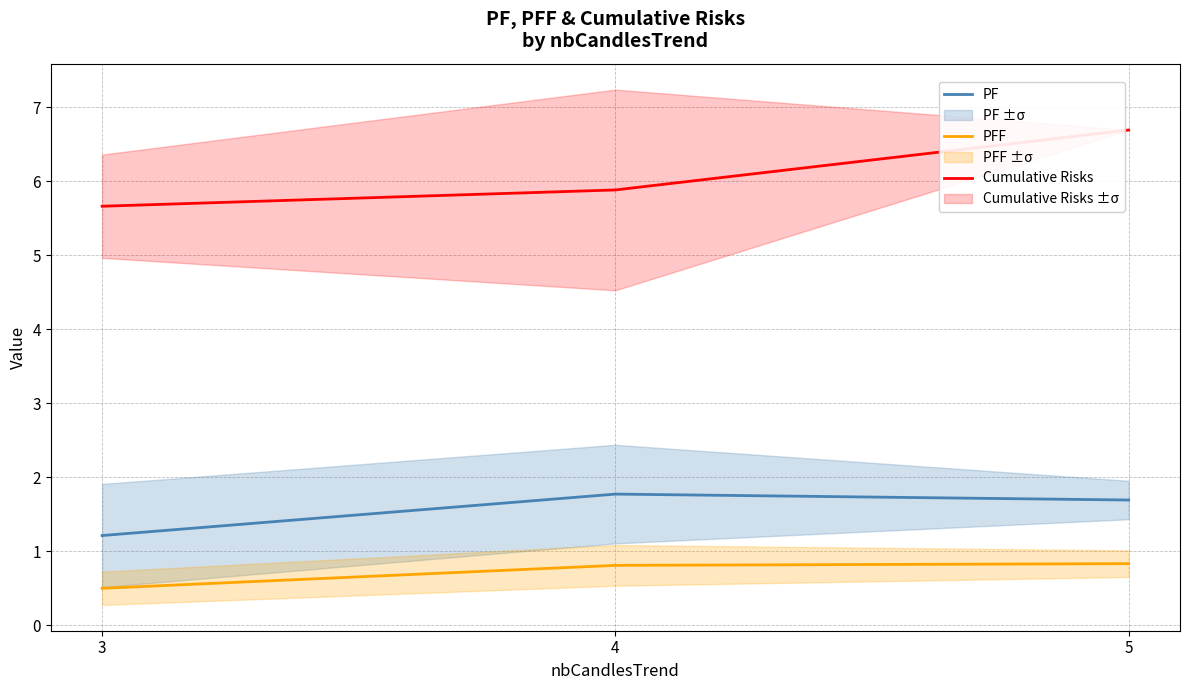

What is the total value across all series at 3?

7.4